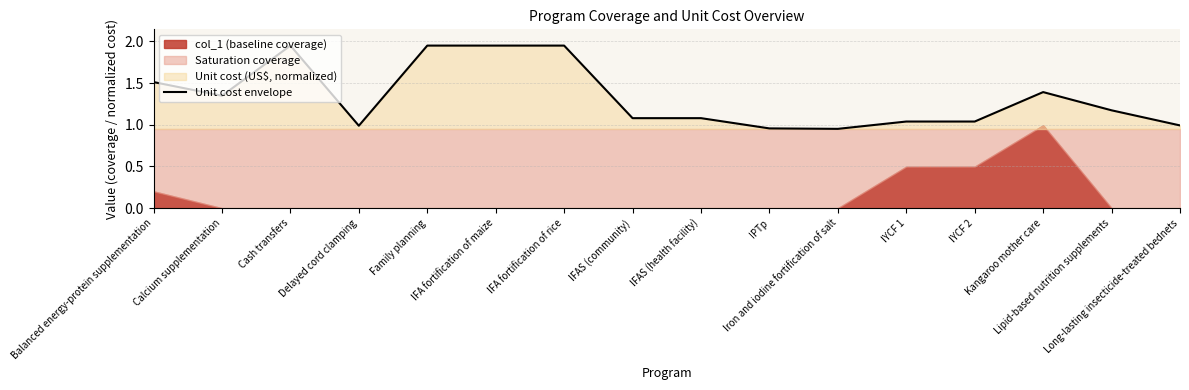

Is it true that the value at IPTp is 0.5?

False